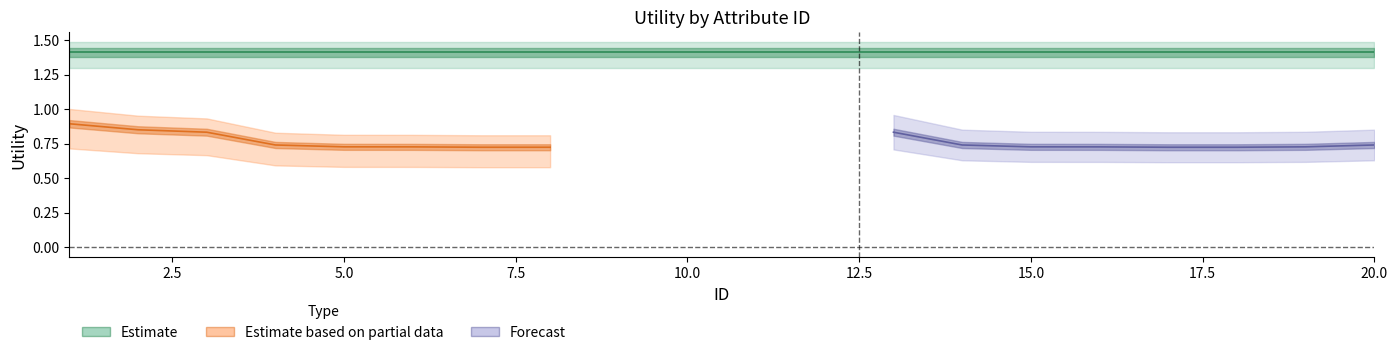

Is it true that Forecast equals 0.4 at 4?

False